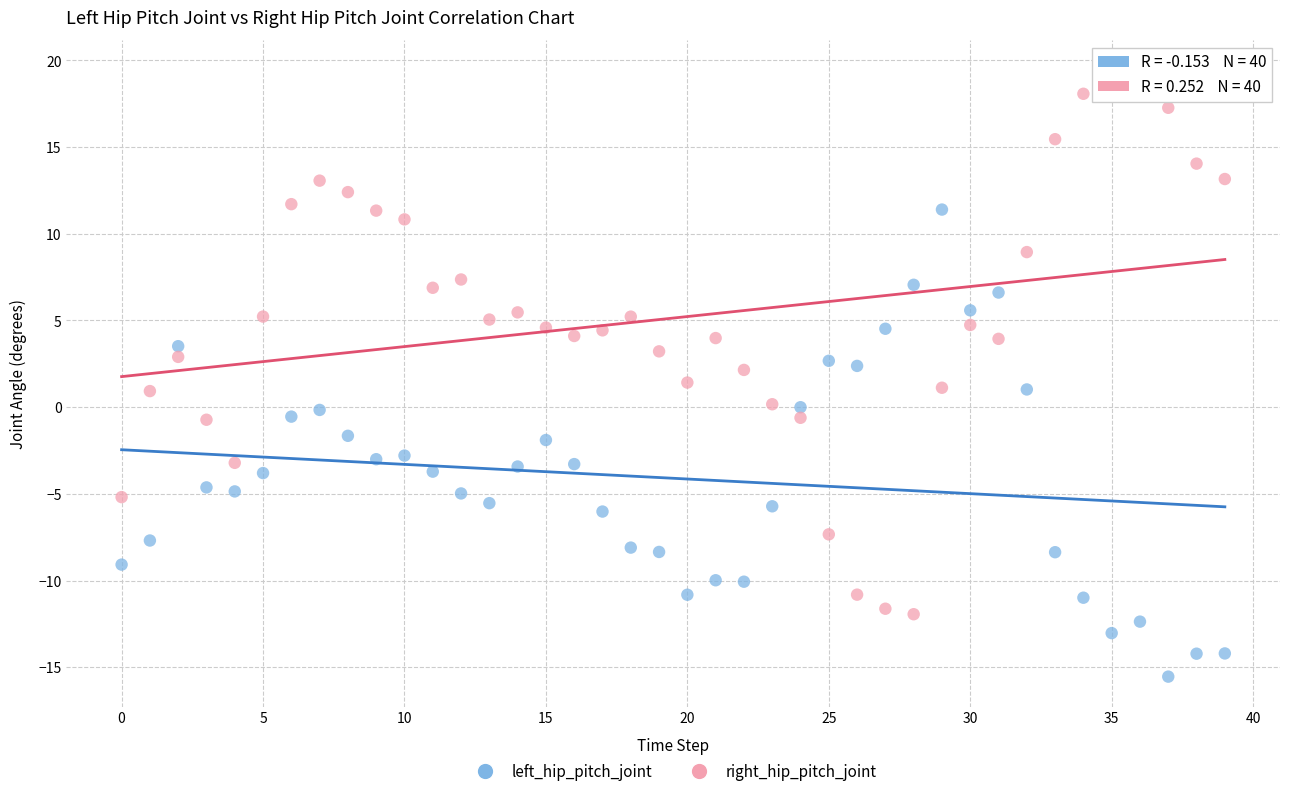

Which series has the largest Y range (max minus min)?

right_hip_pitch_joint